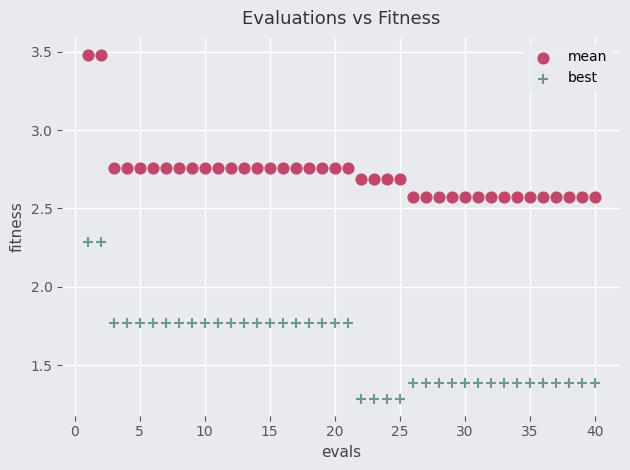

Across all data points, what is the range of X values (max minus min)?

39.0